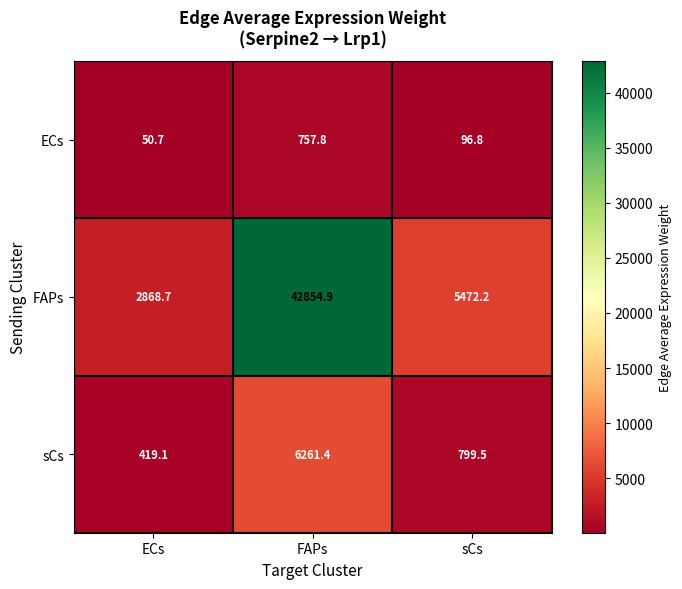

How many values in the sCs series are below 799?

1